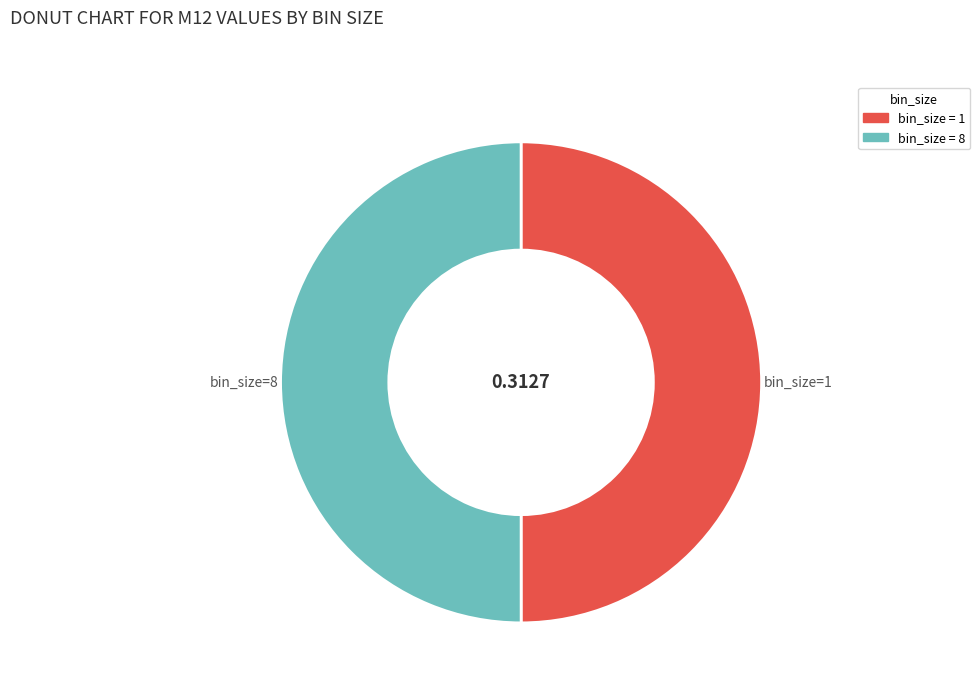

Is the sum of bin_size=8 and bin_size=1 greater than half?

Yes